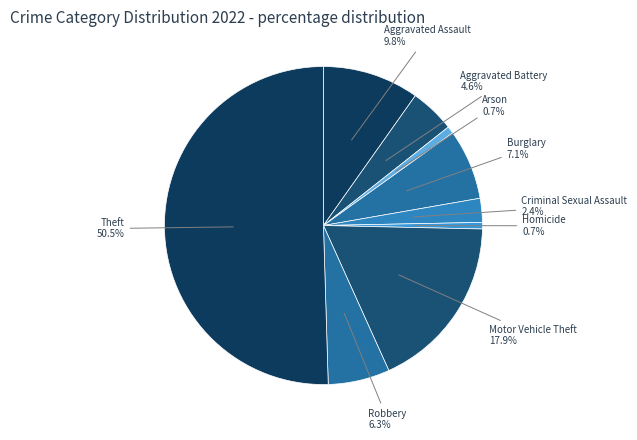

Count the number of slices in the pie.

9